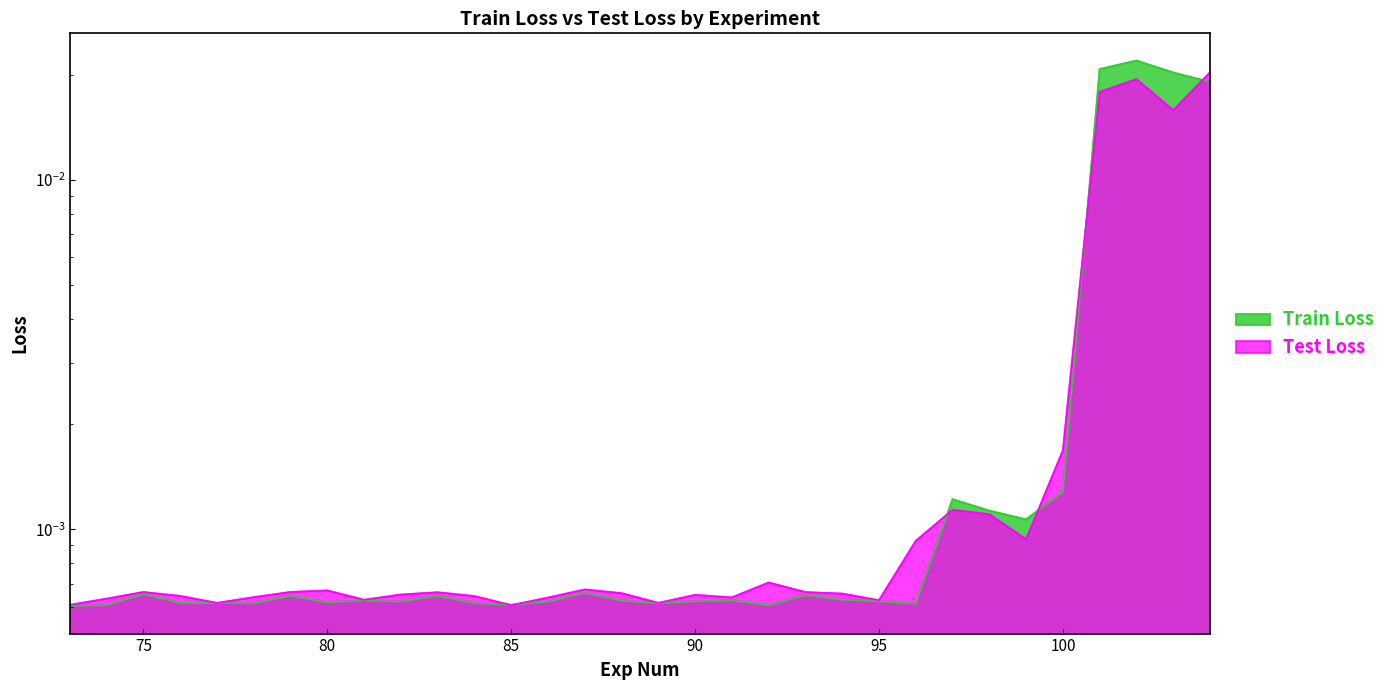

At which category does Train Loss reach its first local peak?

75